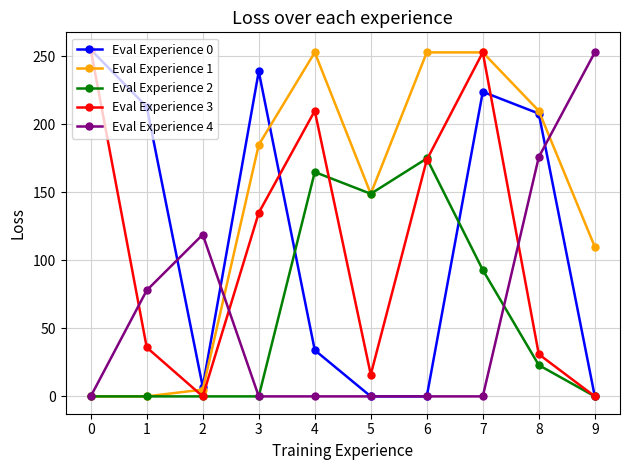

What is the difference between the maximum and minimum values in the Eval Experience 3 series?

255